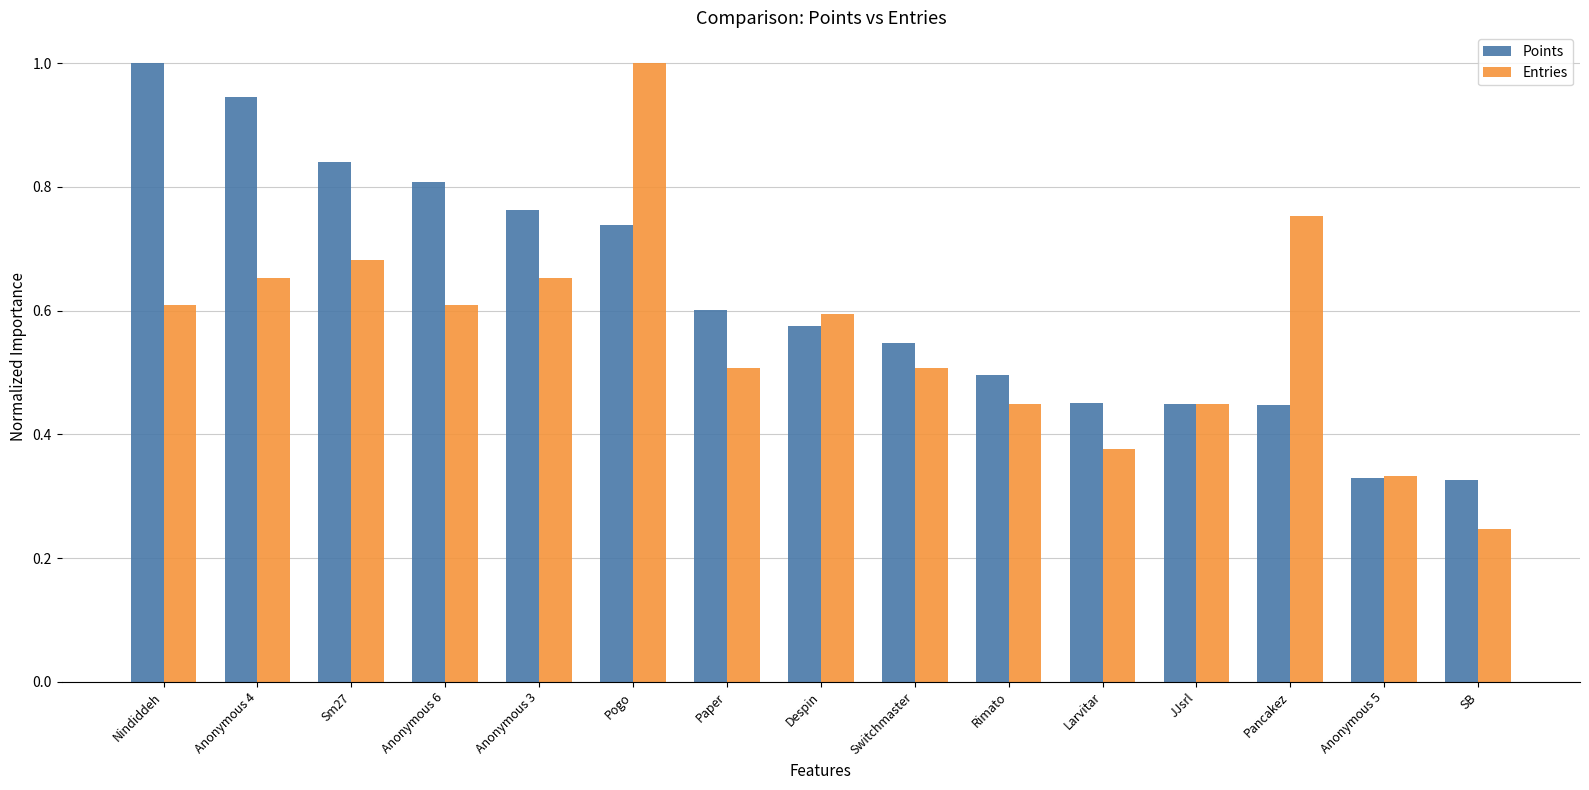

What position from the left is JJsrl?

12